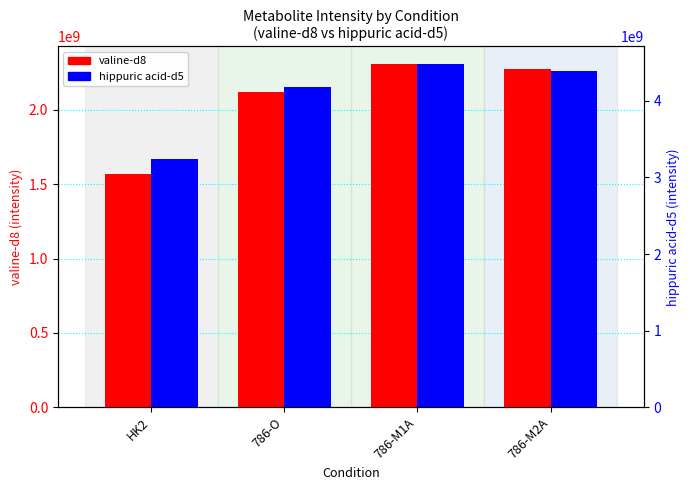

At how many categories does at least one series exceed 4457342252?

1